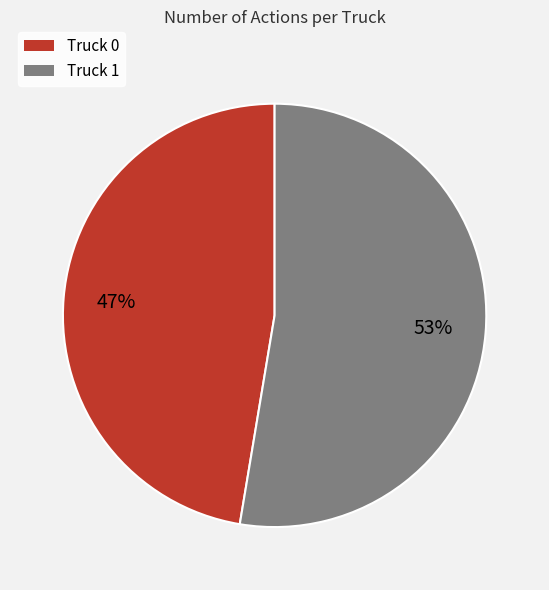

Is there a majority slice in this chart?

Yes